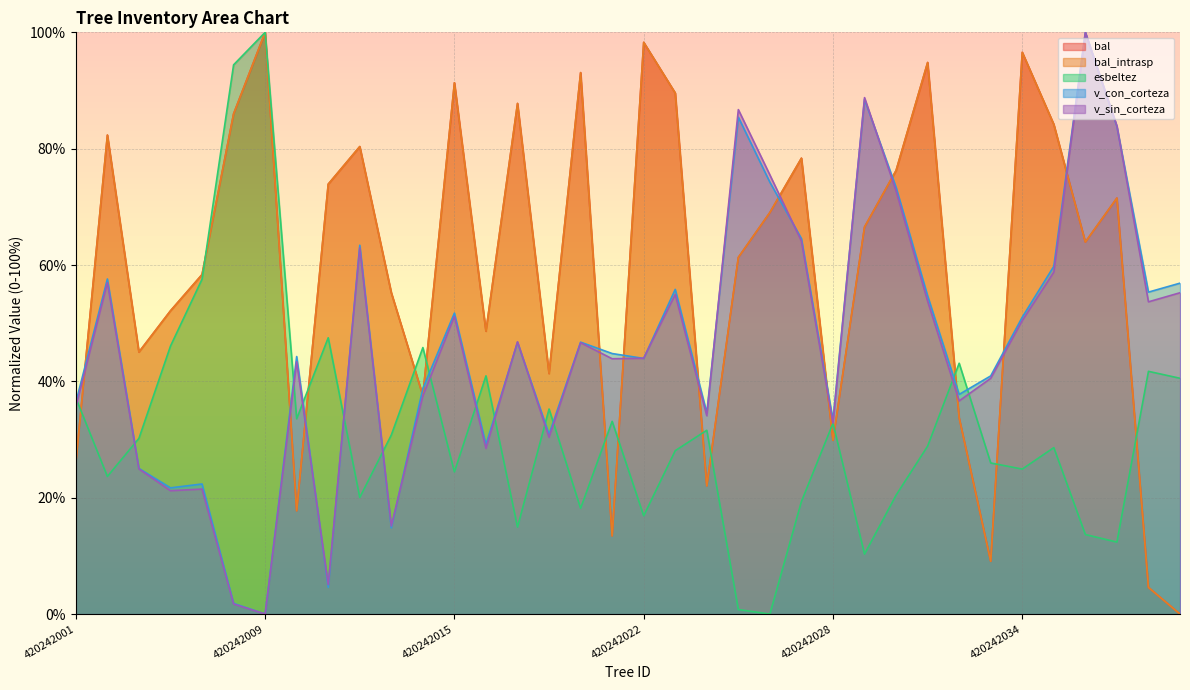

In esbeltez, how many points are lower than both neighbors (excluding endpoints)?

11